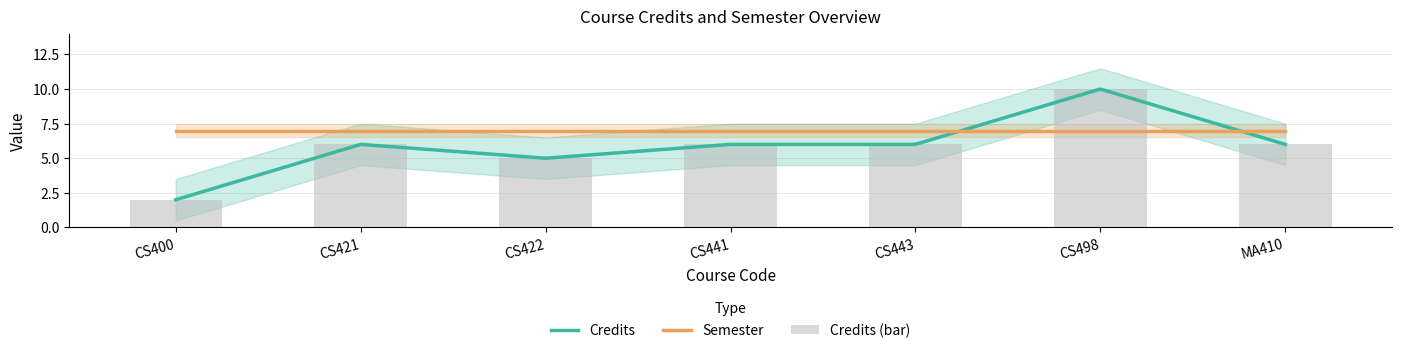

List the labels in order of value, smallest first.

CS400, CS422, CS421, CS441, CS443, MA410, CS498